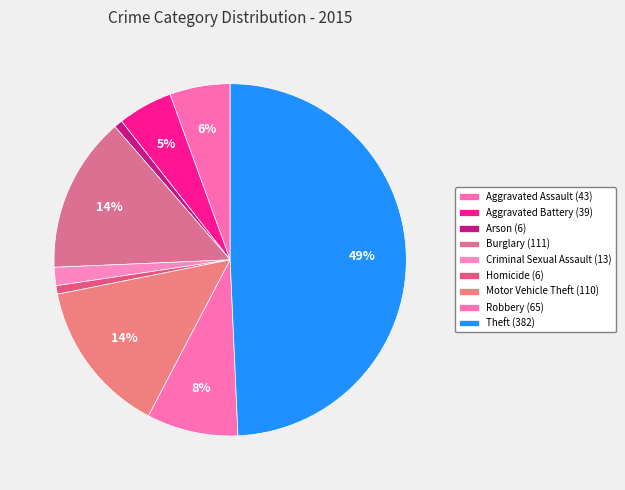

Between Robbery and Burglary, which is larger?

Burglary